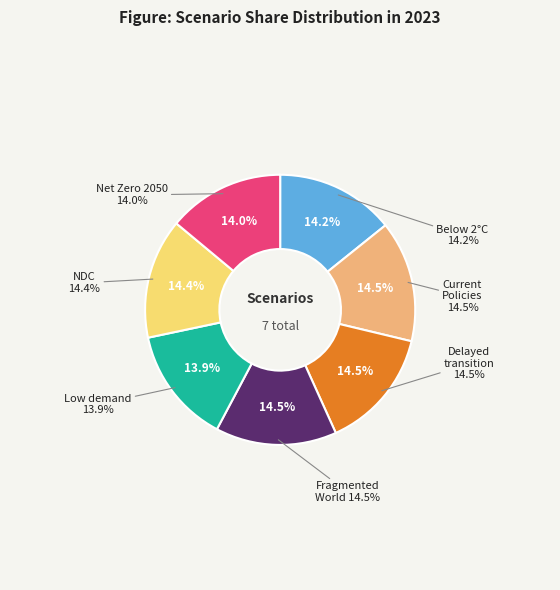

Which category has the smallest portion of the pie?

Low demand